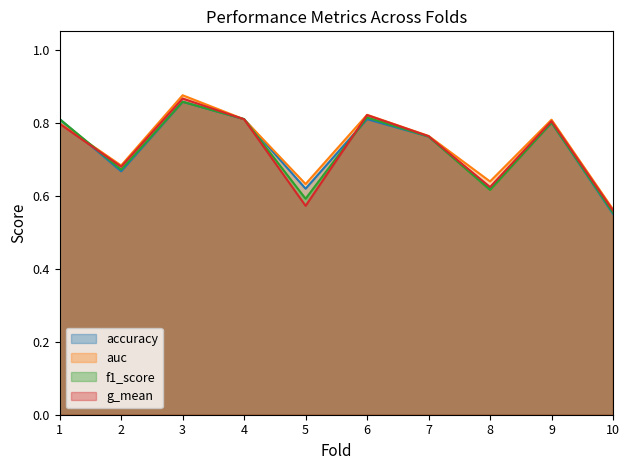

Between 7 and 10, which series saw the biggest shift?

accuracy (line)